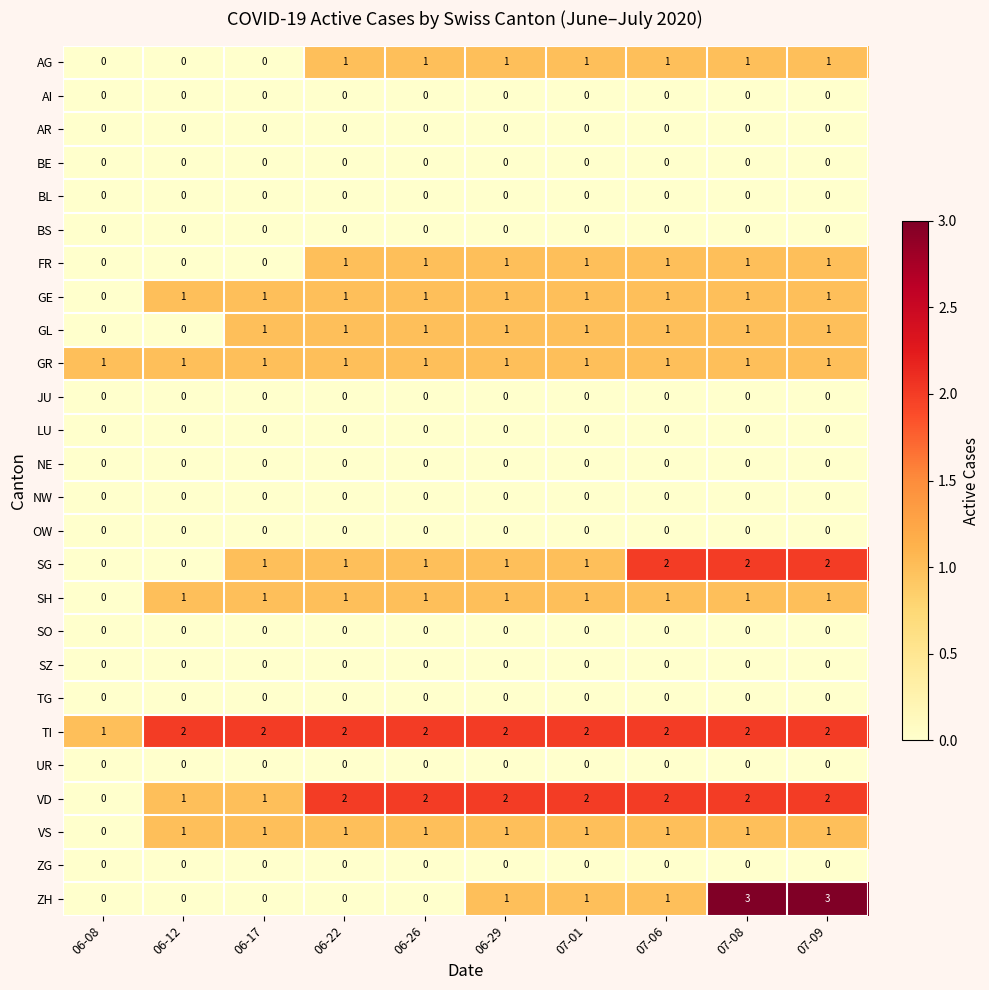

Which series has the largest total across all categories?

TI